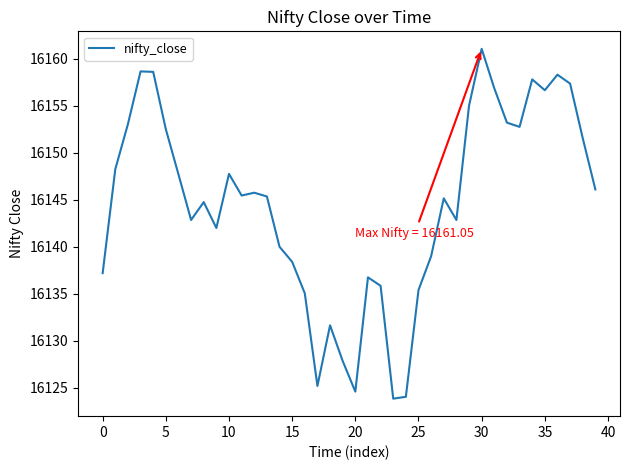

Is this an area chart (filled region under the line)?

No